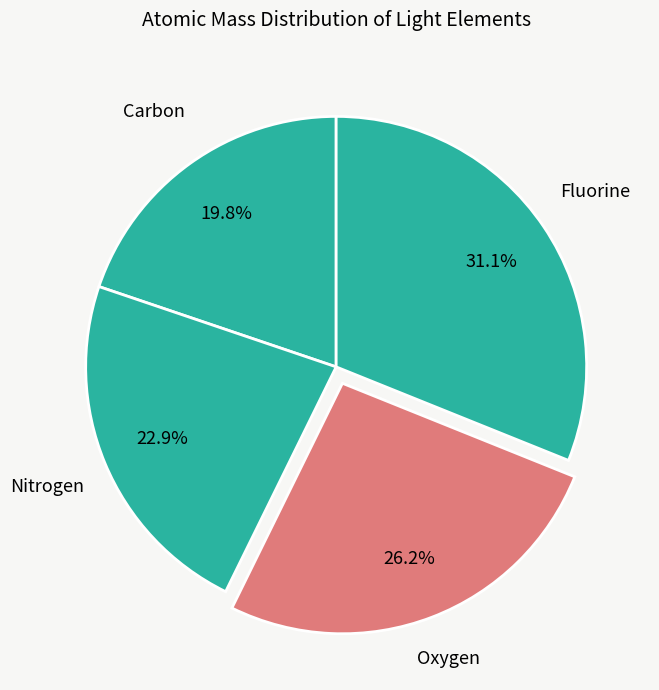

How many segments does this pie chart have?

4